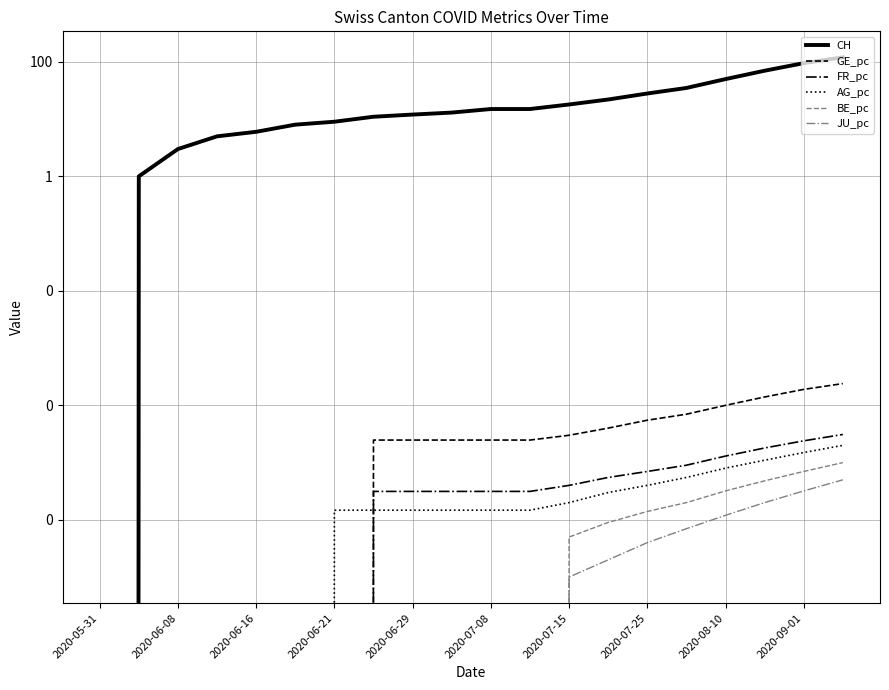

How many distinct data groups are displayed?

6